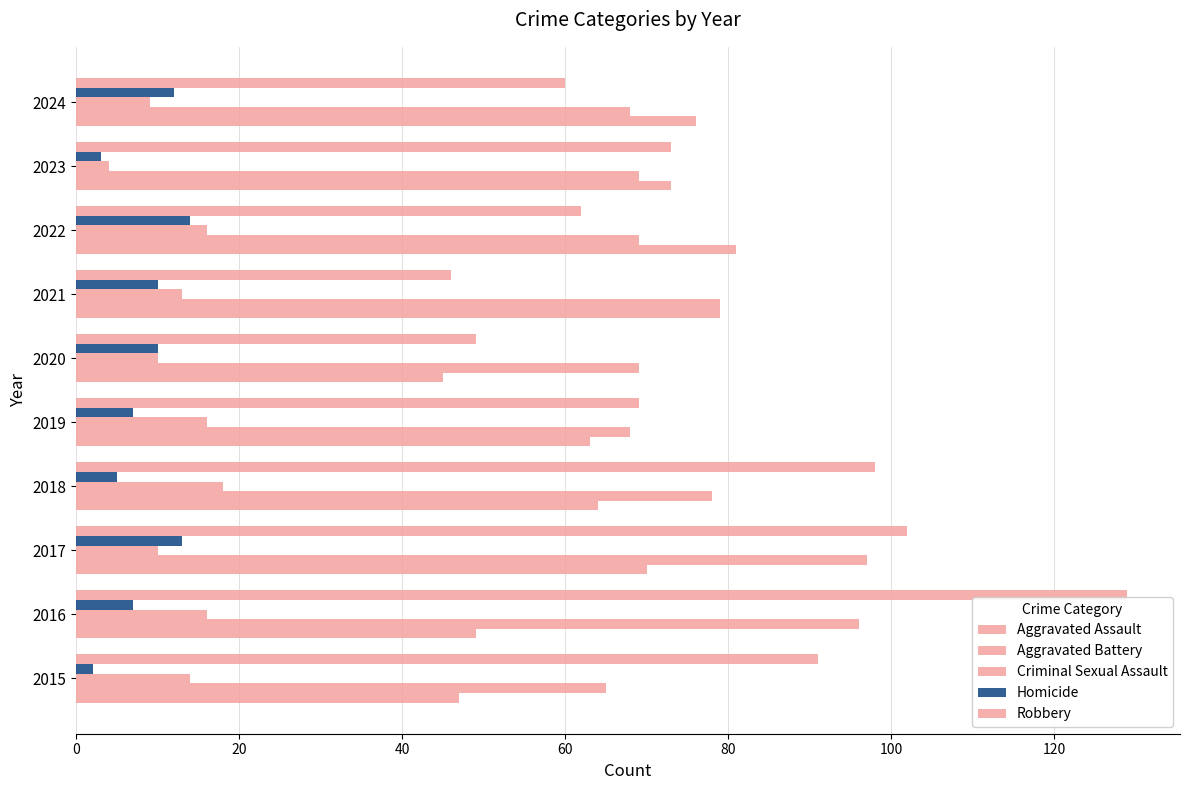

At how many categories does at least one series exceed 128?

1